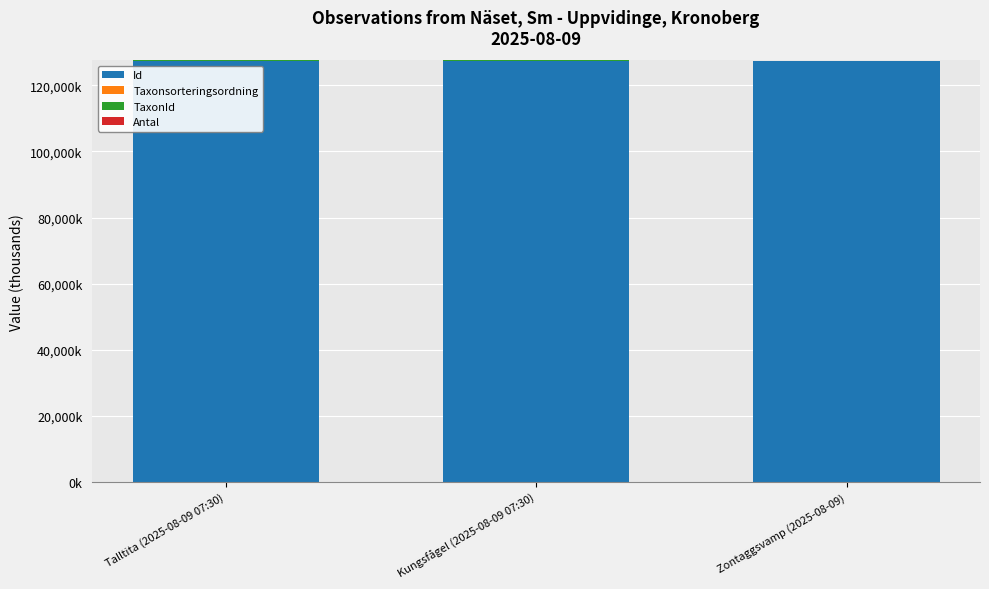

Does the chart contain stacked bars?

Yes